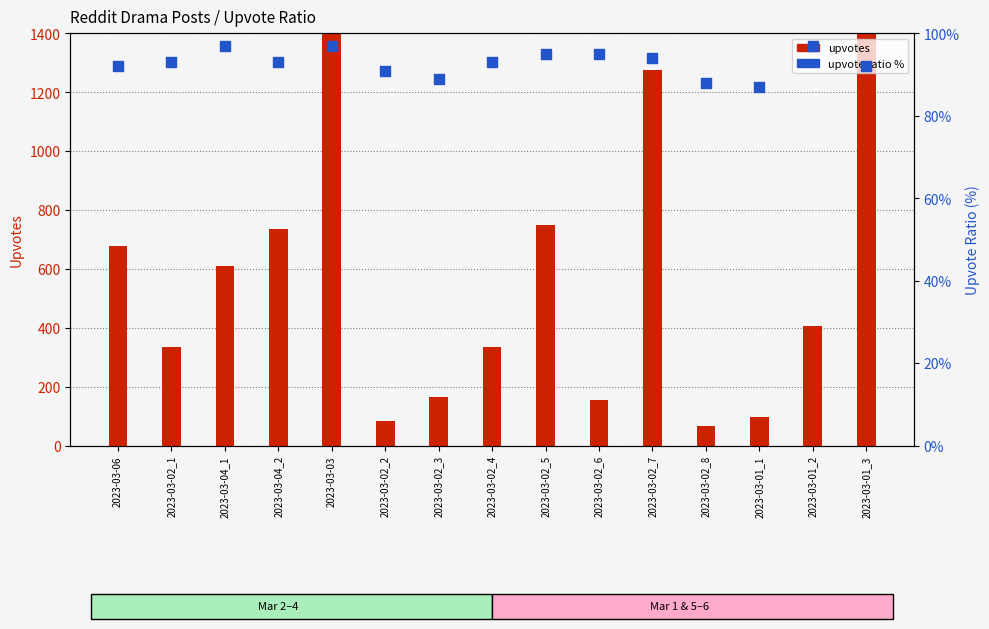

Which series has the largest total across all categories?

upvotes